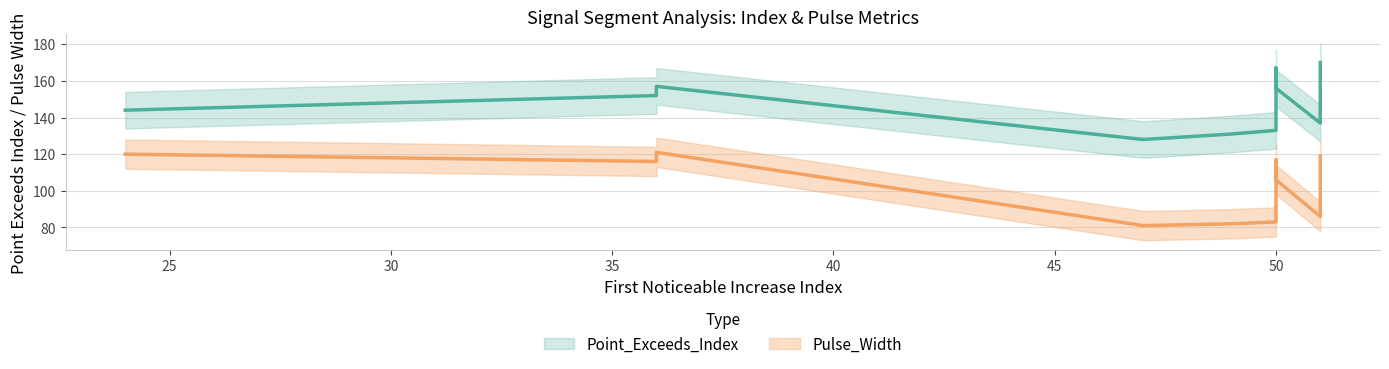

At which category is the sum across all series the highest?

51